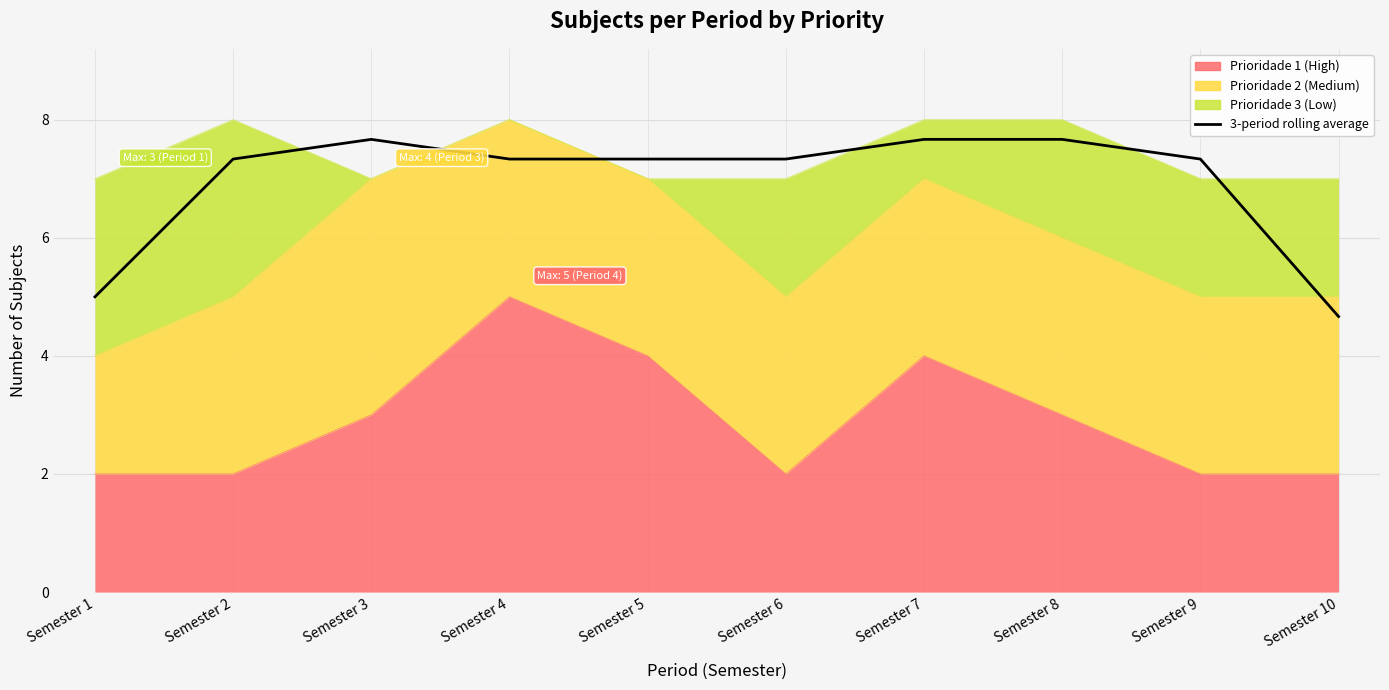

How many points are higher than both their immediate neighbors (excluding endpoints)?

1